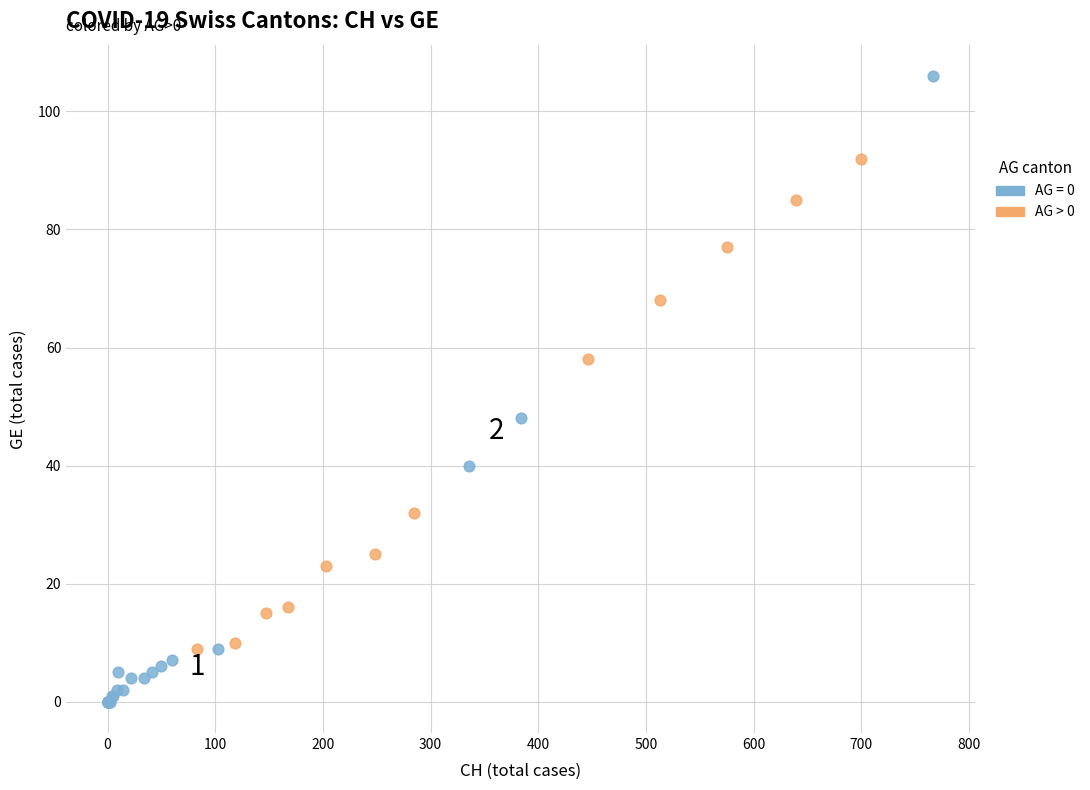

Which series reaches the minimum Y coordinate?

AG = 0